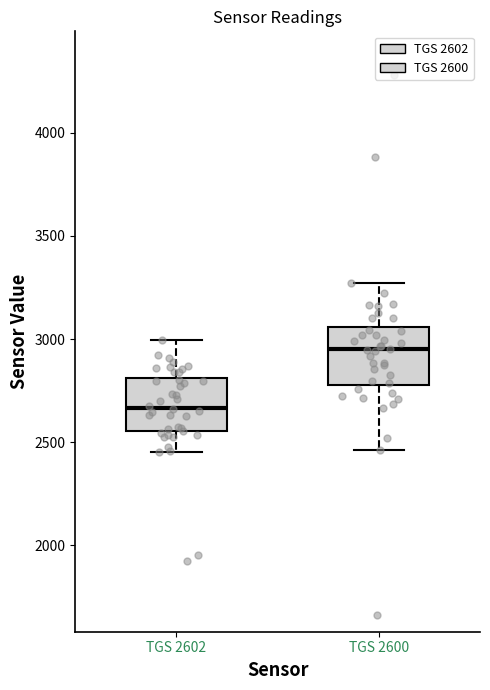

Reading left to right, read every box against the y-axis: the position of its median line, the range the box covers, and the ends of its whiskers. The values are not printed on the chart, so give them approximately, as read against the axis.

TGS 2602: median 2650, box 2550 to 2800, whiskers 2450 to 3000
TGS 2600: median 2950, box 2800 to 3050, whiskers 2450 to 3250